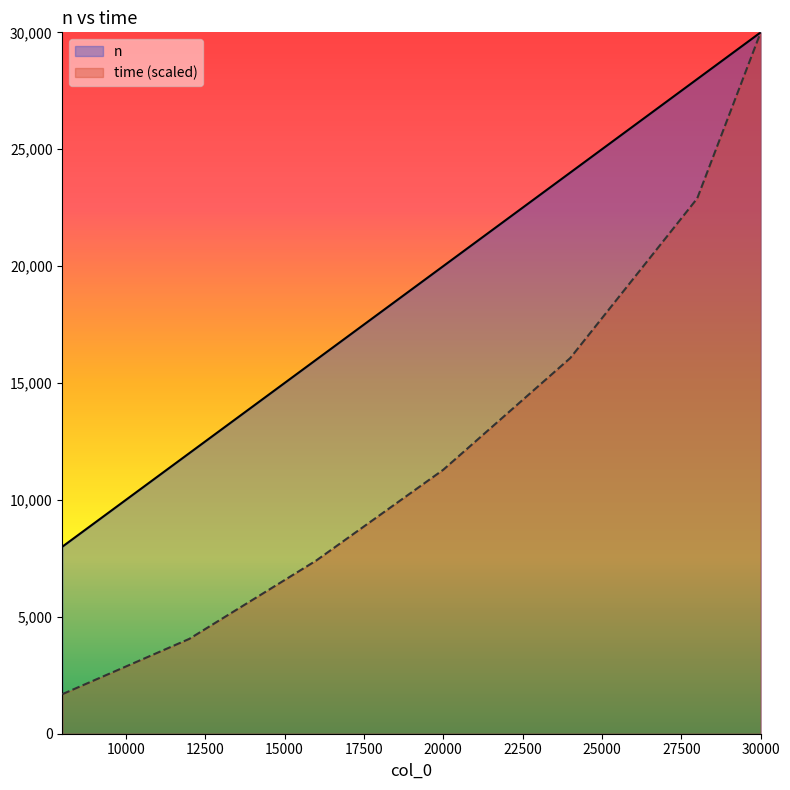

Rank the categories by time value from lowest to highest.

8000, 12000, 16000, 20000, 24000, 28000, 30000